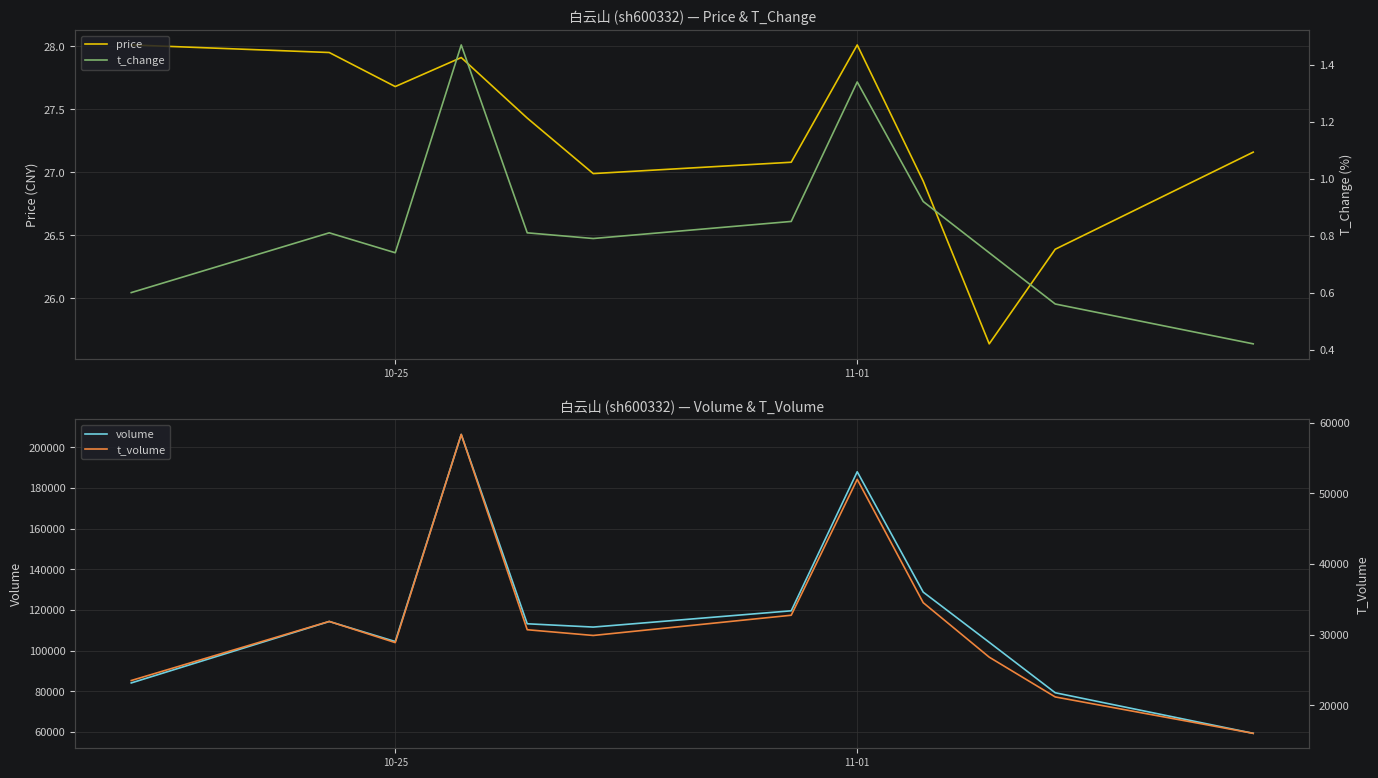

Reading left to right, list all the values displayed in this chart.

price: 28.0	27.9	27.7	27.9	27.4	27.0	27.1	28.0	26.9	25.6	26.4	27.2
volume: 84131.0	114344.0	104497.0	206324.0	113223.0	111601.0	119599.0	187974.0	128785.0	104116.0	79305.0	59352.0
t_change: 0.6	0.8	0.7	1.5	0.8	0.8	0.8	1.3	0.9	0.7	0.6	0.4
t_volume: 23511.0	31882.0	28881.0	58364.0	30704.0	29892.0	32757.0	52000.0	34534.0	26819.0	21186.0	16031.0